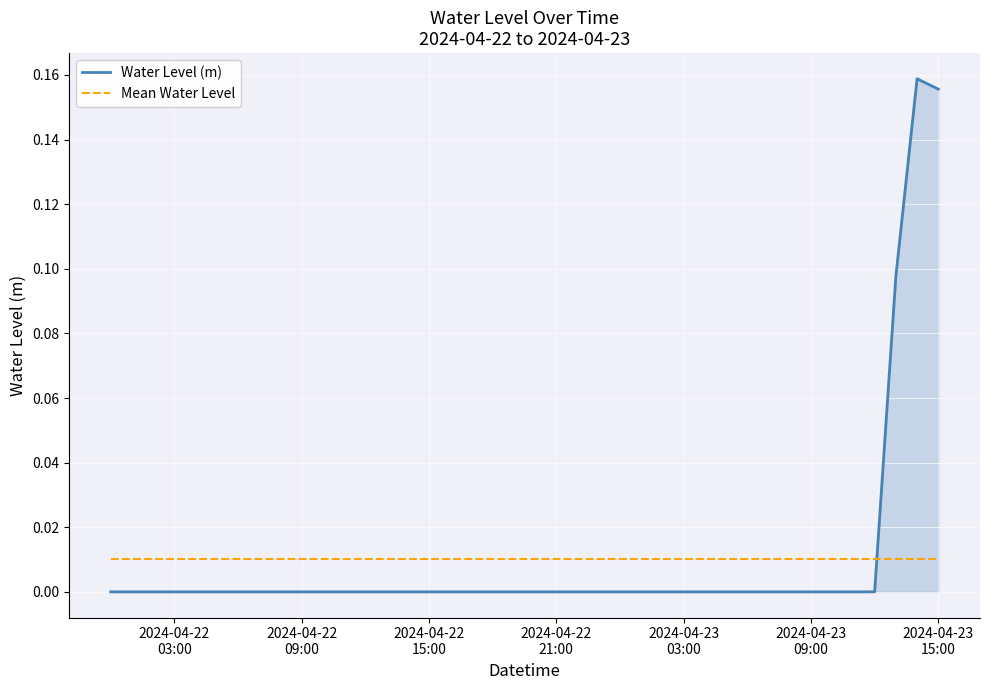

Which series has the largest range (max minus min)?

Water Level (m)